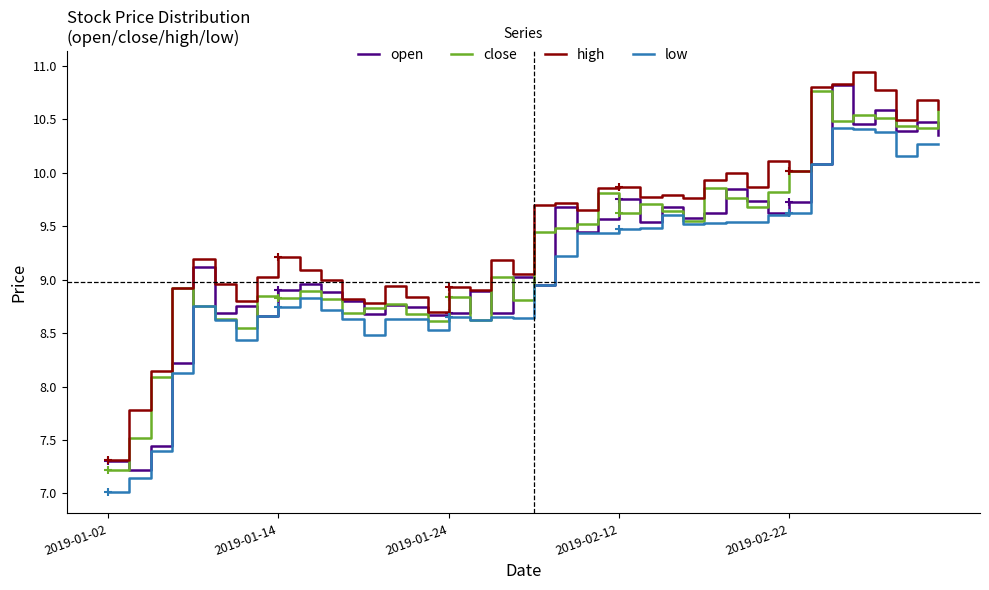

Is the value of high at 38 greater than the value of open at 26?

Yes